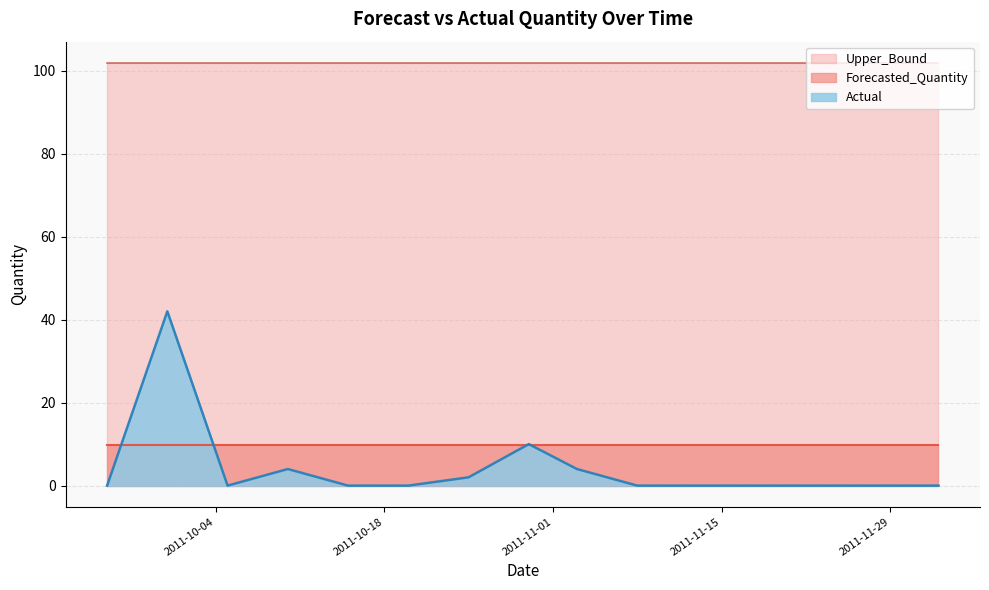

What are all the series names shown in the legend?

Upper_Bound, Forecasted_Quantity, Actual